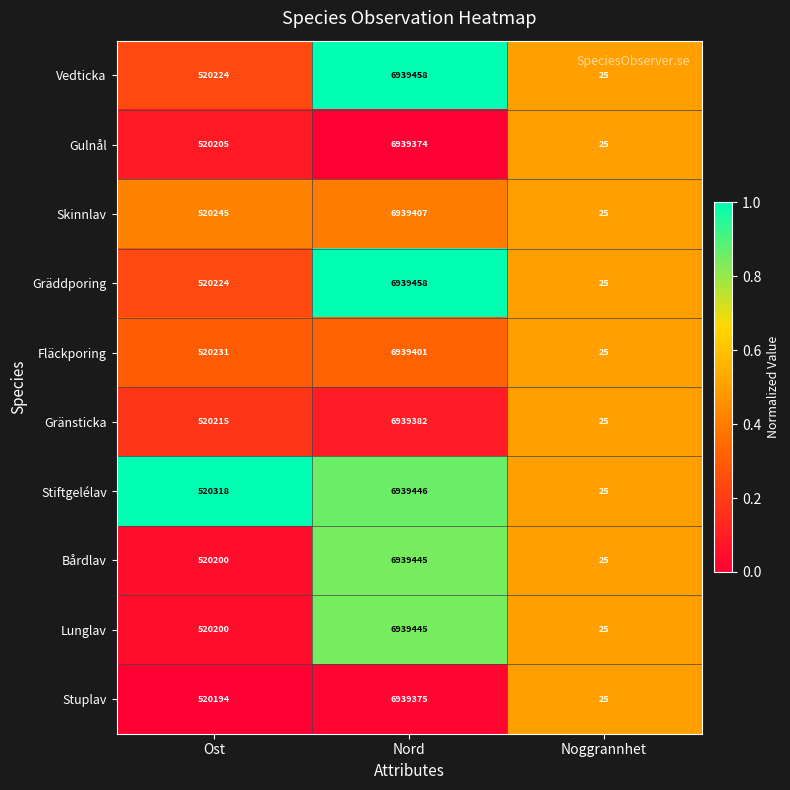

The value of Skinnlav at Noggrannhet is 44. True or false?

False